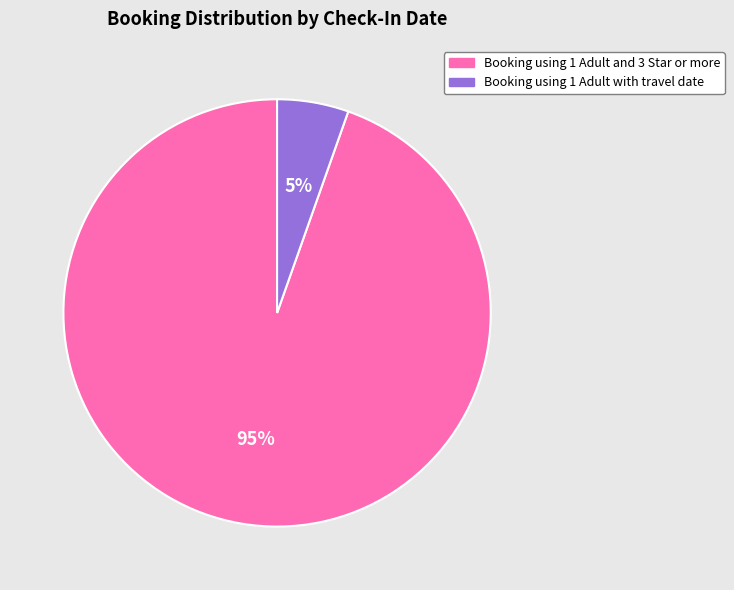

Is it true that Booking using 1 Adult and 3 Star or more is 99% of the pie?

False